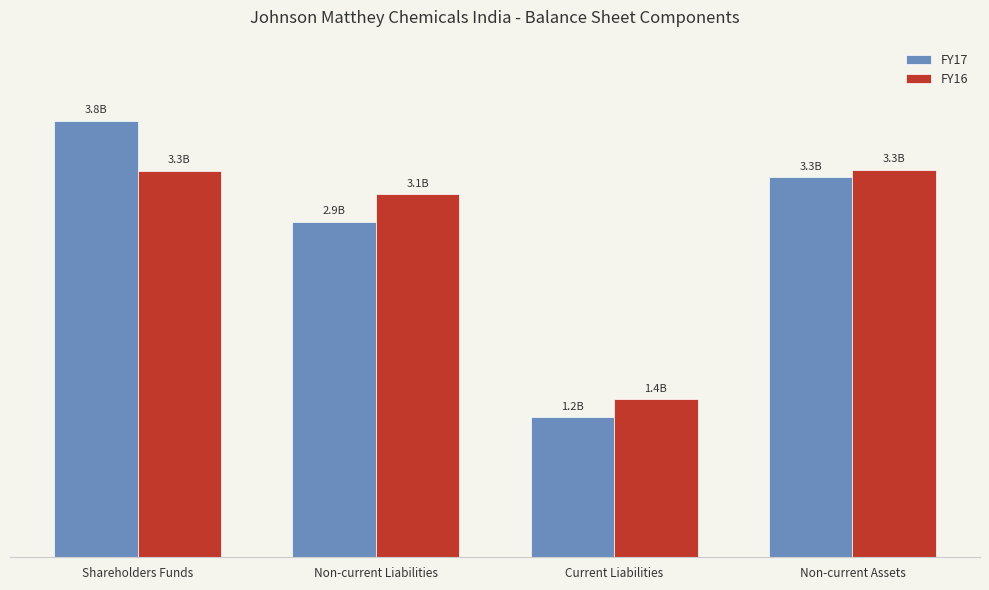

Are the bars grouped side by side (vs. stacked)?

Yes